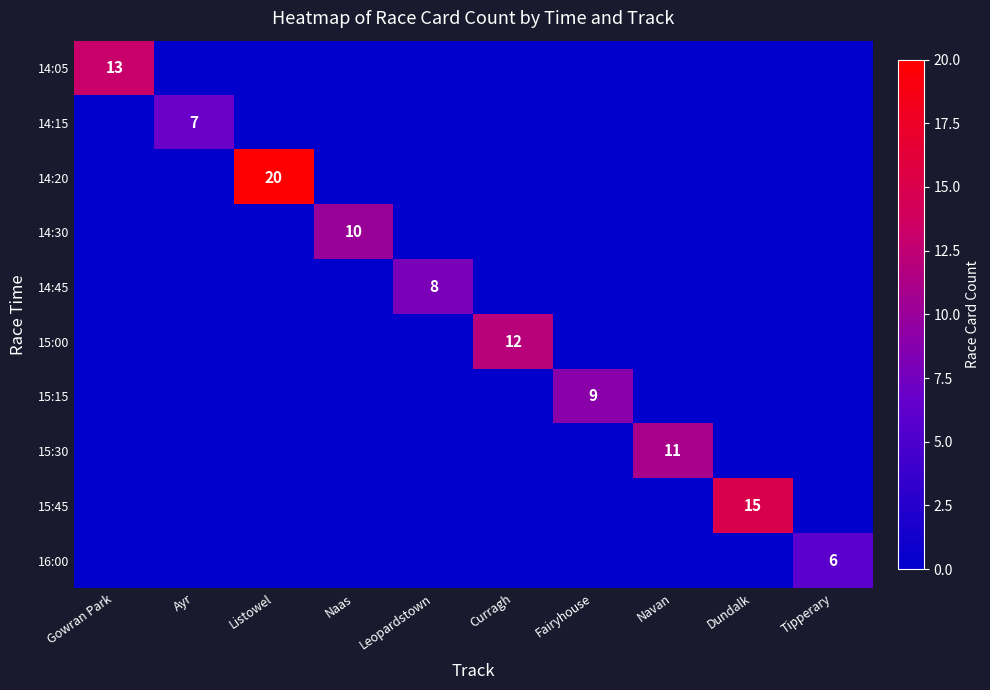

Is it true that 15:30 equals 3 at Navan?

False